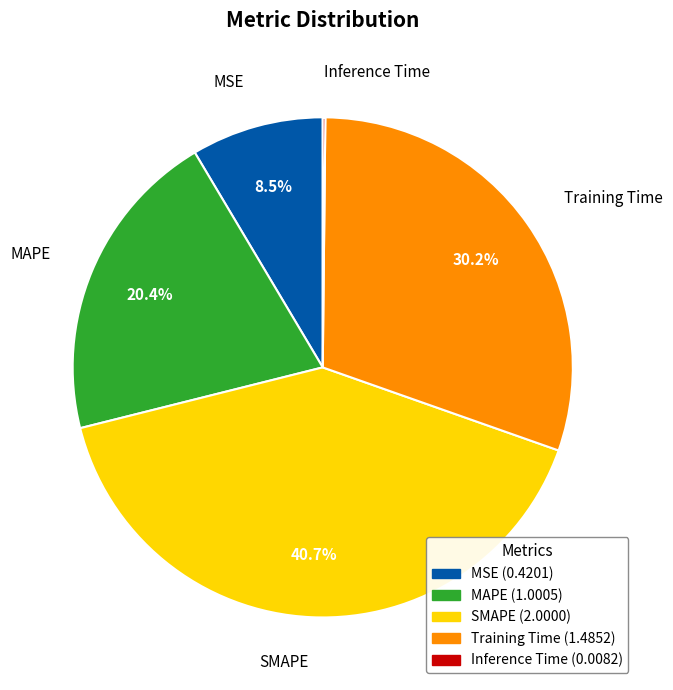

True or false: SMAPE accounts for 33% of the total.

False